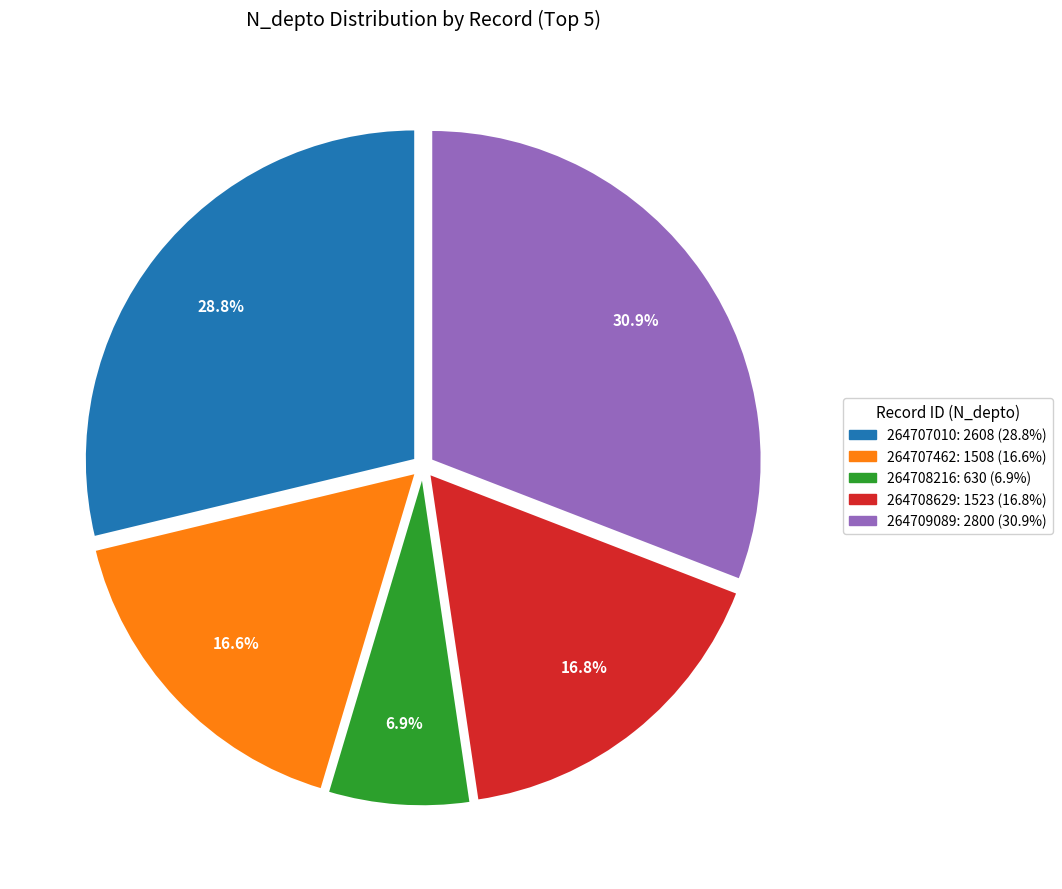

To the nearest percent, what portion does 264708216 represent?

7%